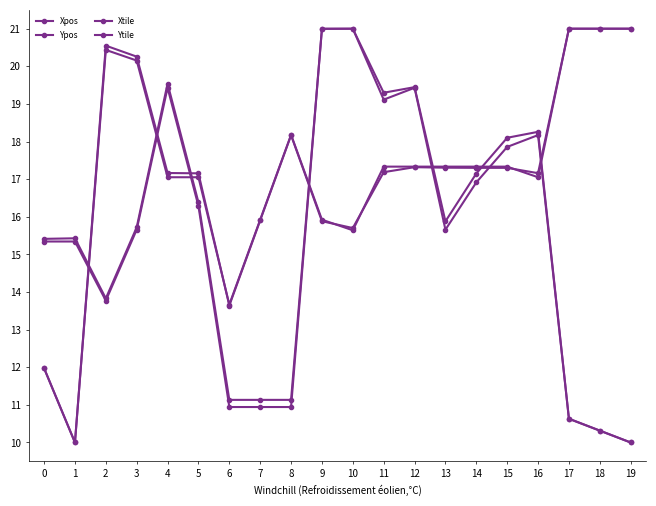

What is the difference between the highest and lowest values at 10?

5.4